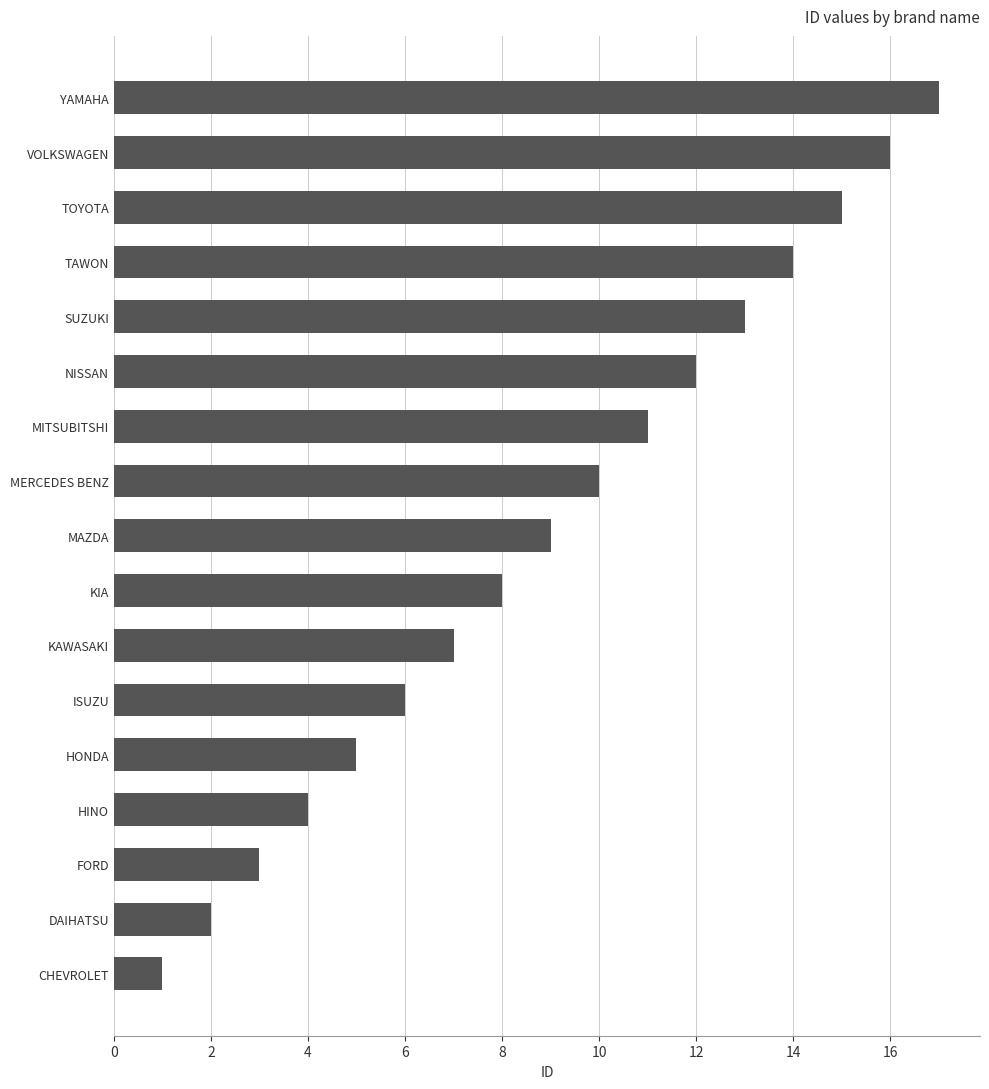

Which category has the lowest value across all series?

CHEVROLET